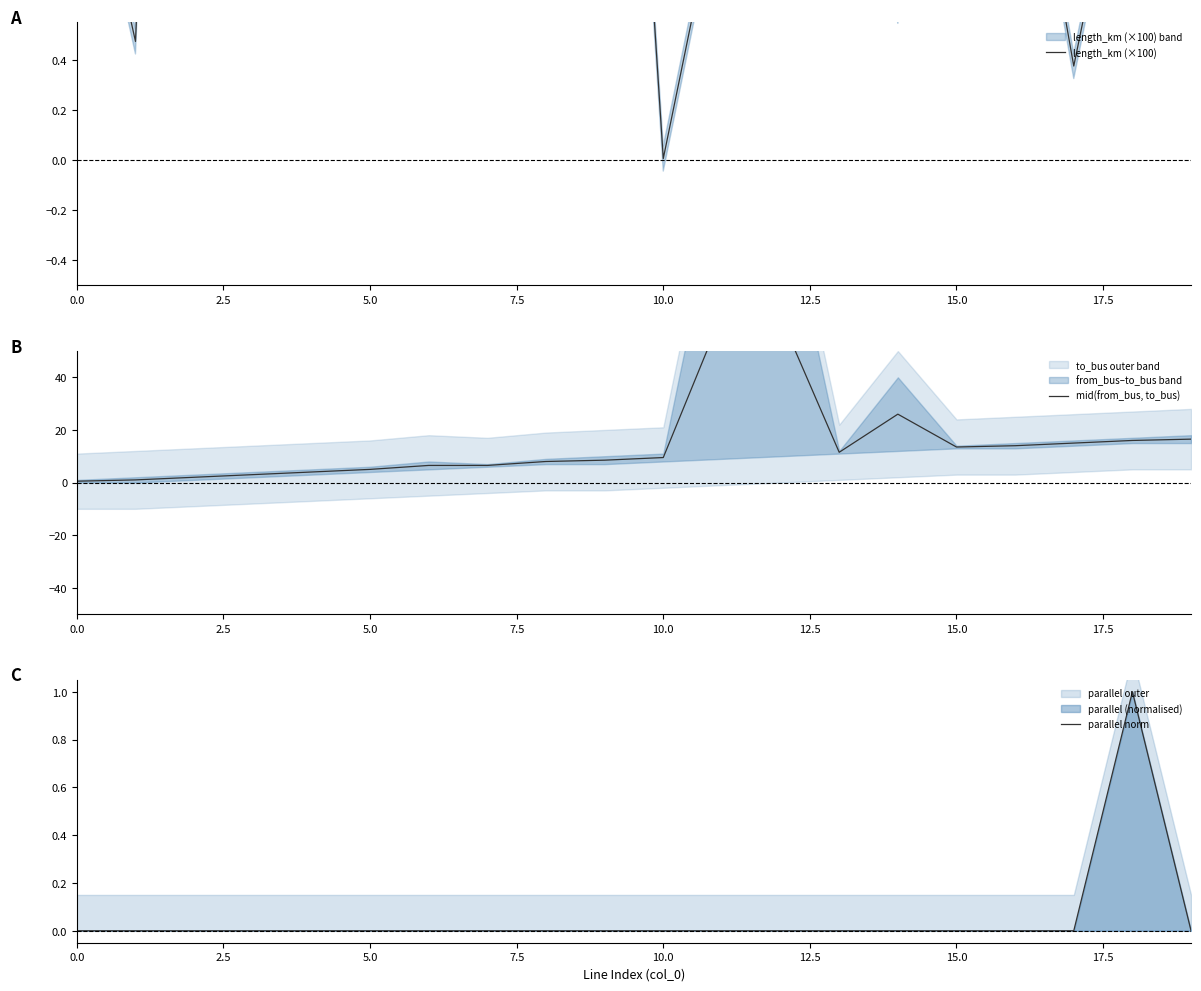

True or false: parallel norm and length_km (×100) intersect in this chart.

False